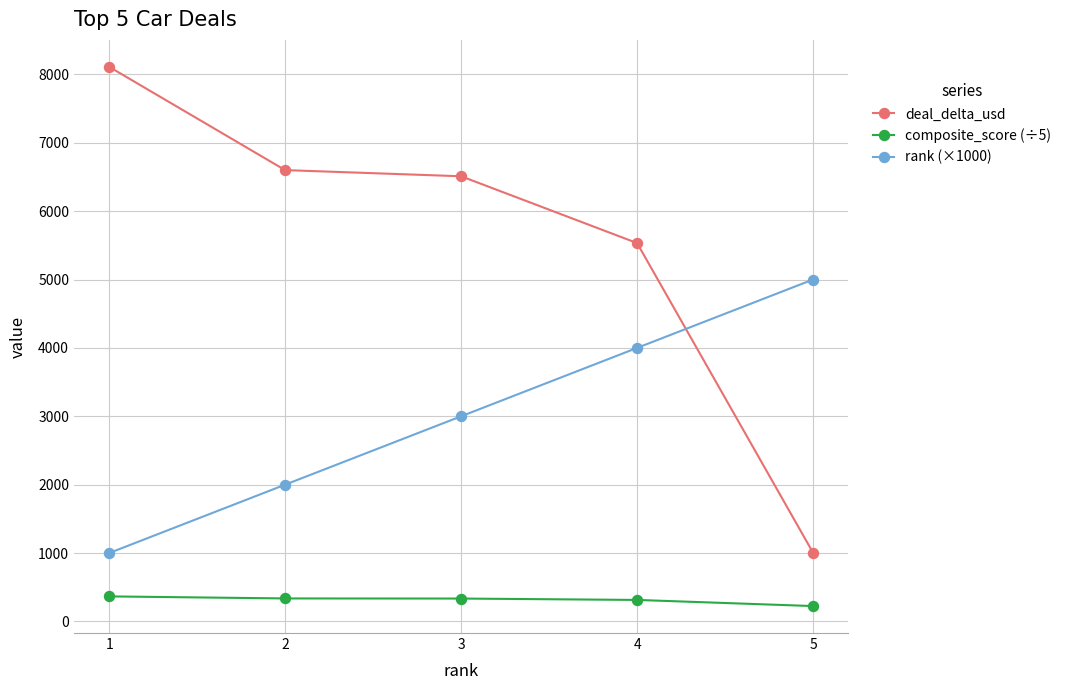

Which label corresponds to the smallest value in the chart?

5